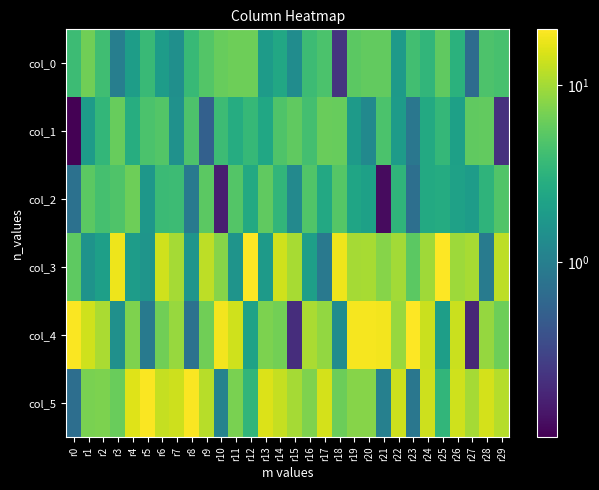

Which series has the largest total across all categories?

col_5